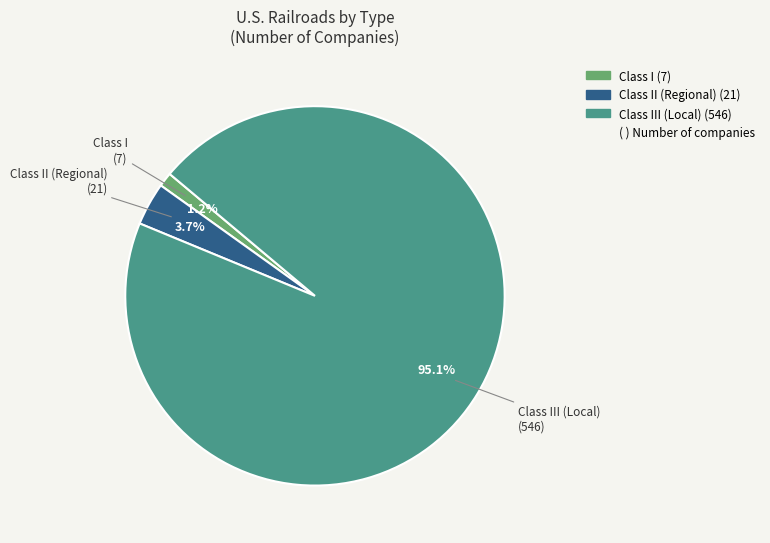

Is there a majority slice in this chart?

Yes